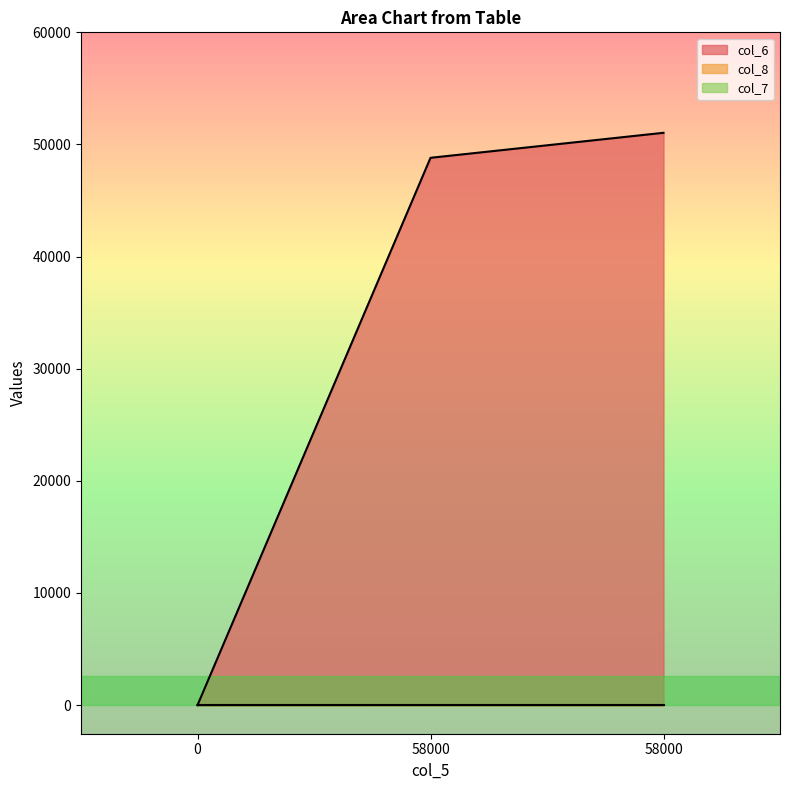

Between 0 and 58000, which series saw the biggest shift?

col_6